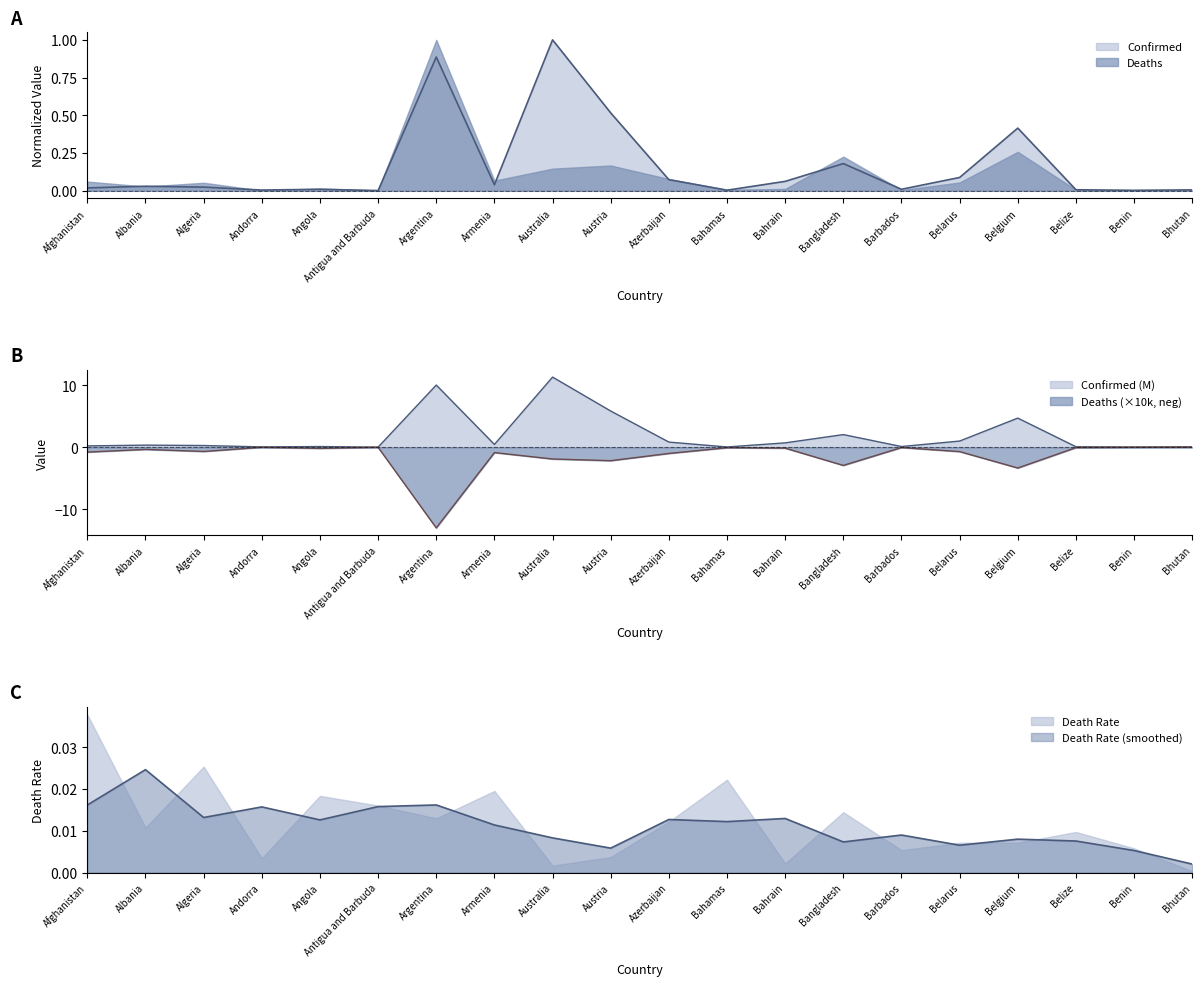

The value of Confirmed at Bahamas is 0.0. True or false?

True